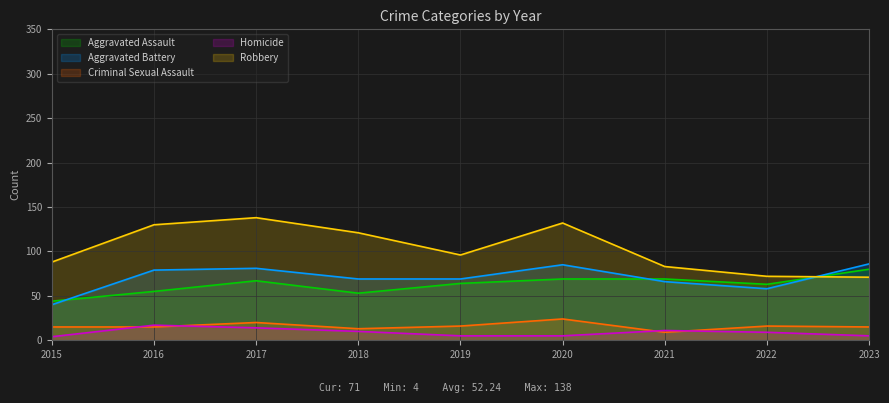

Reading left to right, list all the values displayed in this chart.

Aggravated Assault: 44	55	67	53	64	69	69	63	80
Aggravated Battery: 40	79	81	69	69	85	66	58	86
Criminal Sexual Assault: 15	15	20	13	16	24	9	16	15
Homicide: 4	17	14	10	5	5	11	9	5
Robbery: 88	130	138	121	96	132	83	72	71